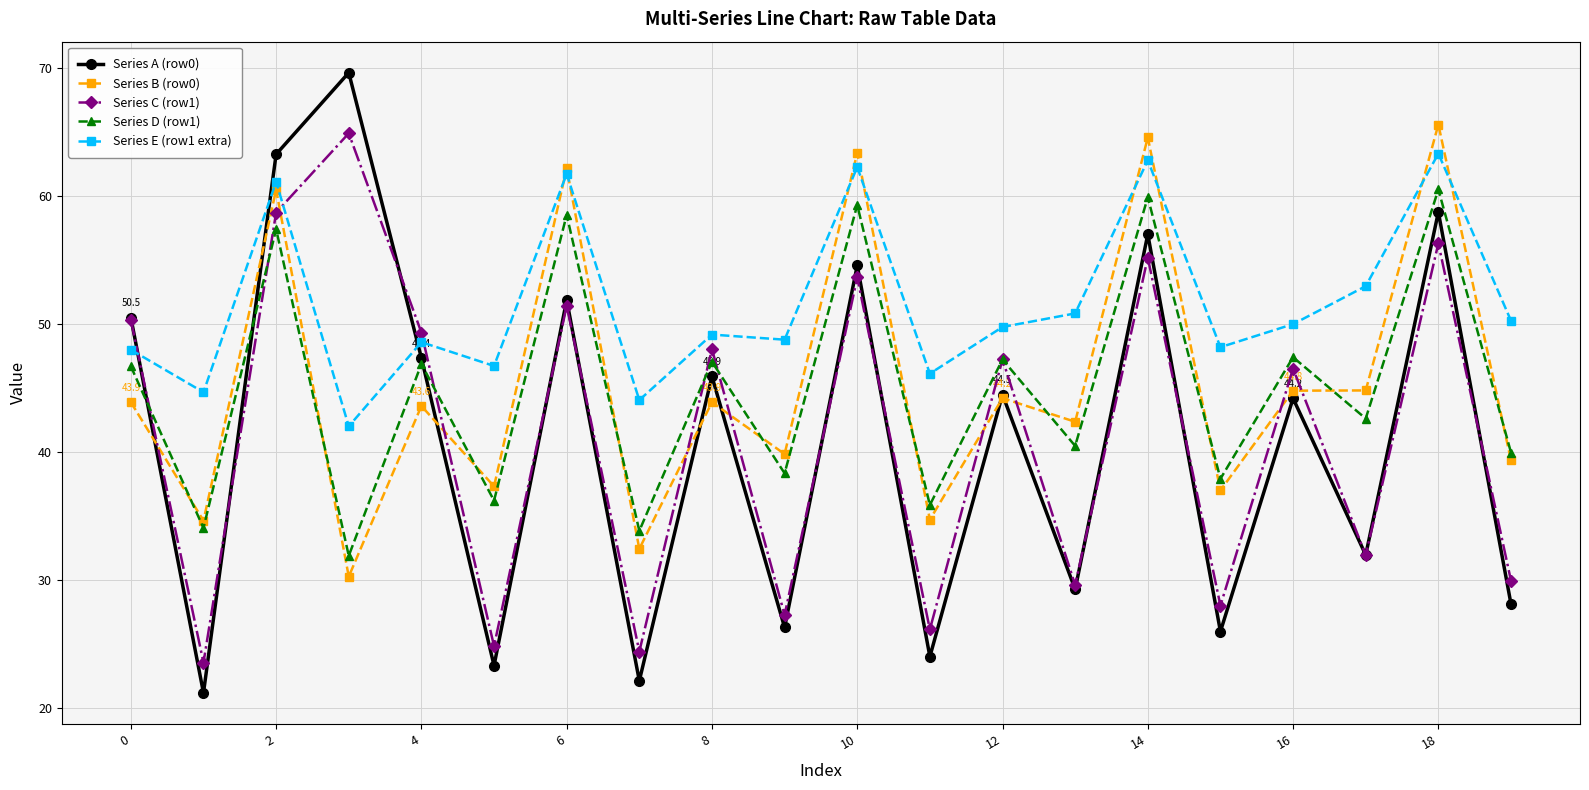

True or false: Series C (row1) and Series E (row1 extra) cross at least once.

True